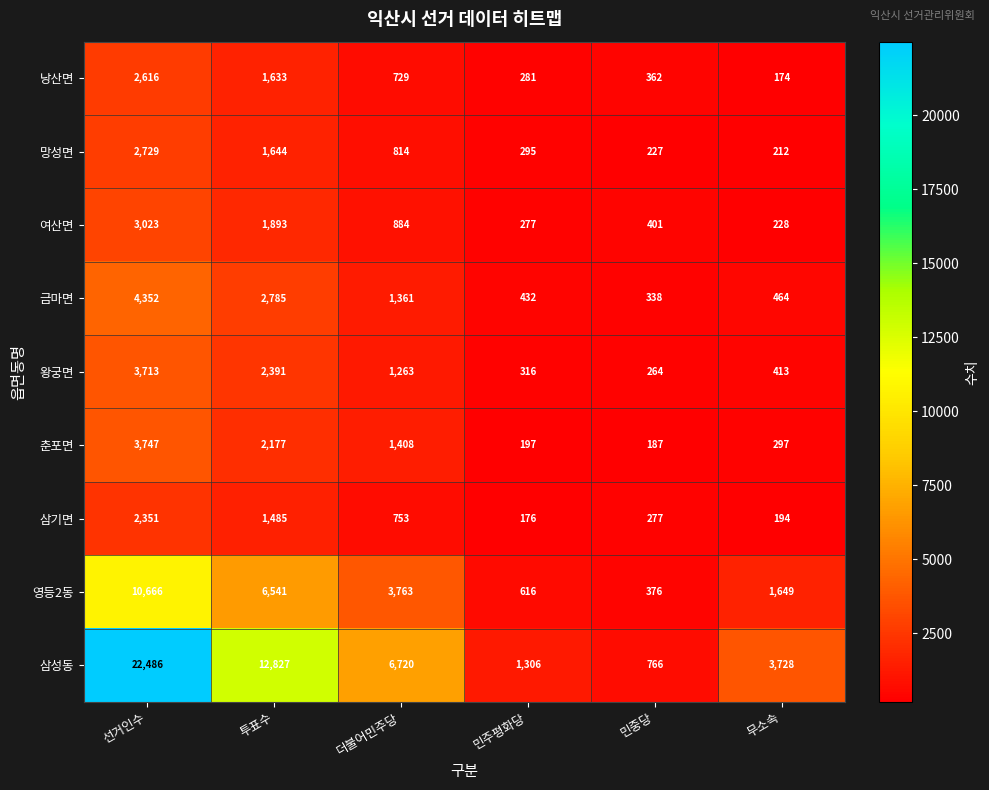

True or false: 망성면 has a value of 4212 at 선거인수.

False